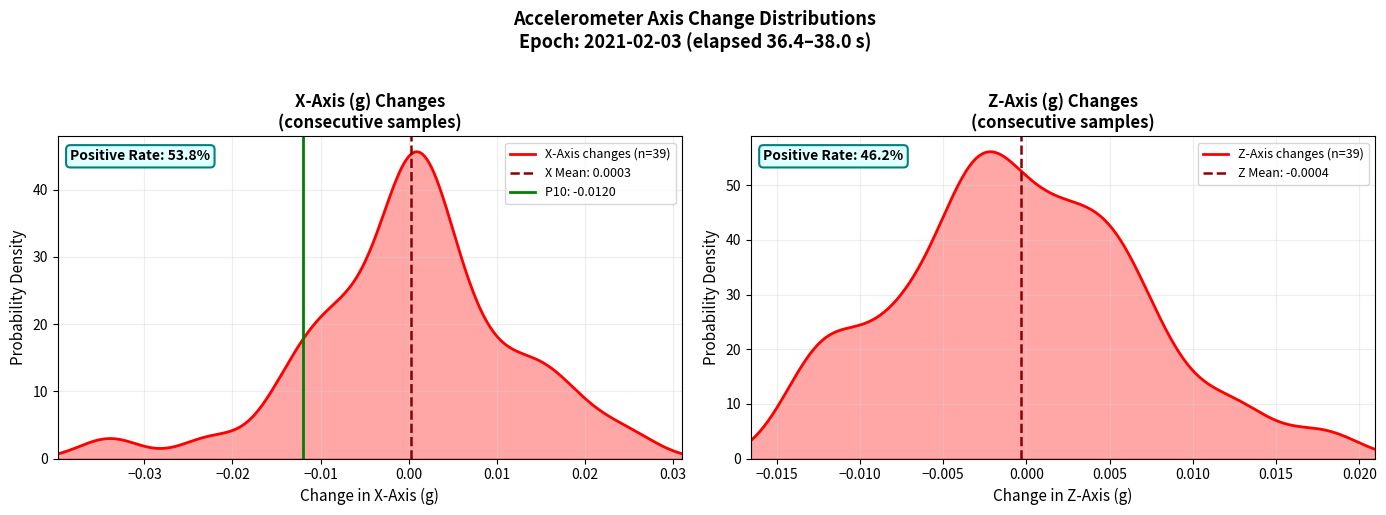

What is the label of the 16th point from the right?

24